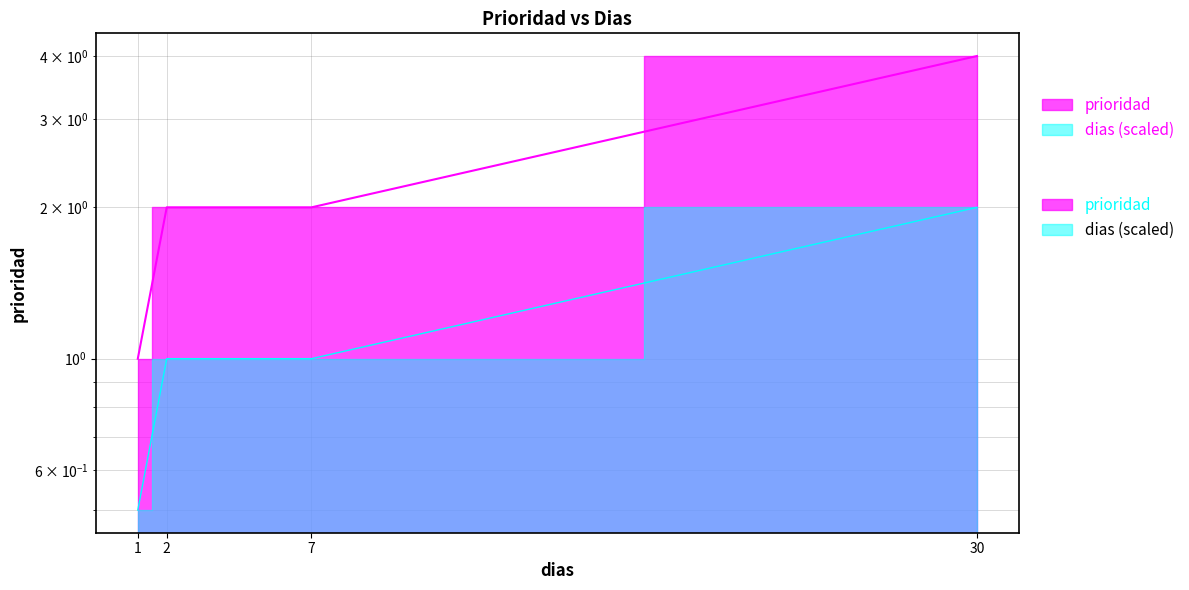

Between 30 and 1, which is larger?

30